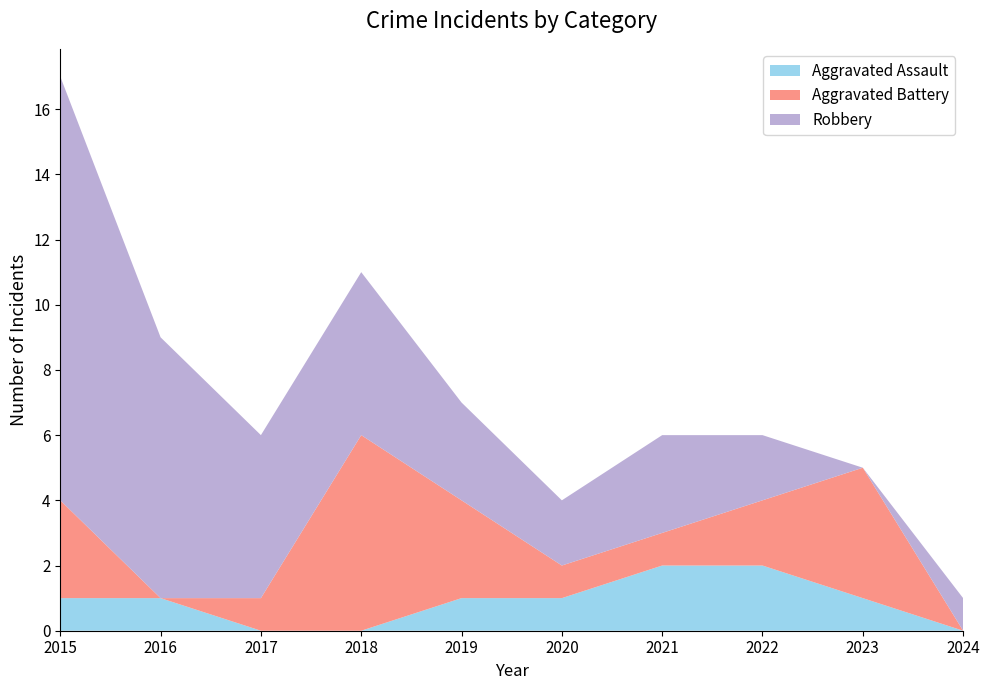

Reading right to left, list all the values displayed in this chart.

Aggravated Assault: 0	1	2	2	1	1	0	0	1	1
Aggravated Battery: 0	4	2	1	1	3	6	1	0	3
Robbery: 1	0	2	3	2	3	5	5	8	13